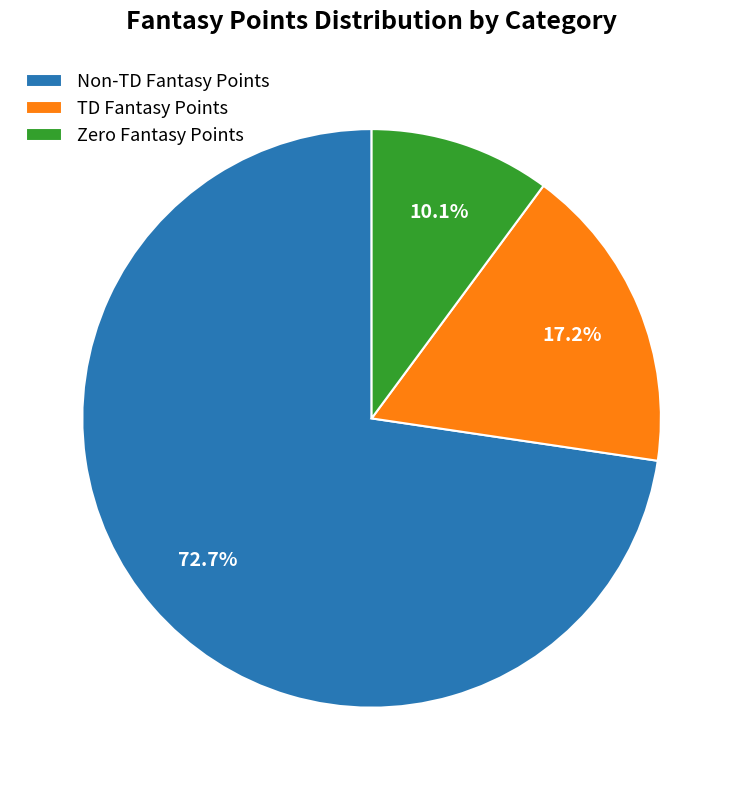

How many slices are in this pie chart?

3